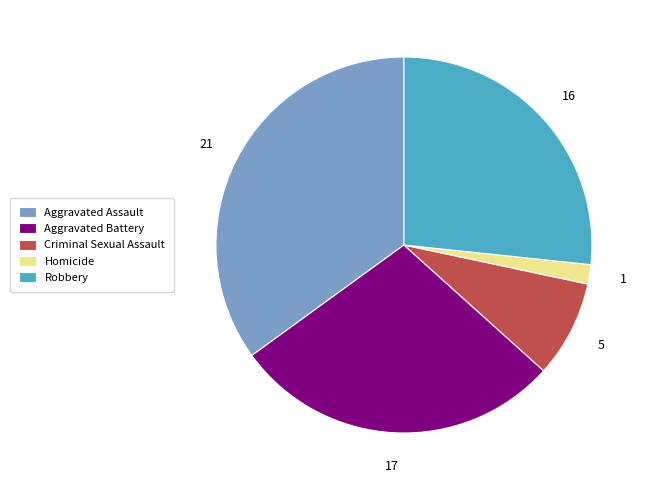

Which has a higher value, Aggravated Battery or Aggravated Assault?

Aggravated Assault